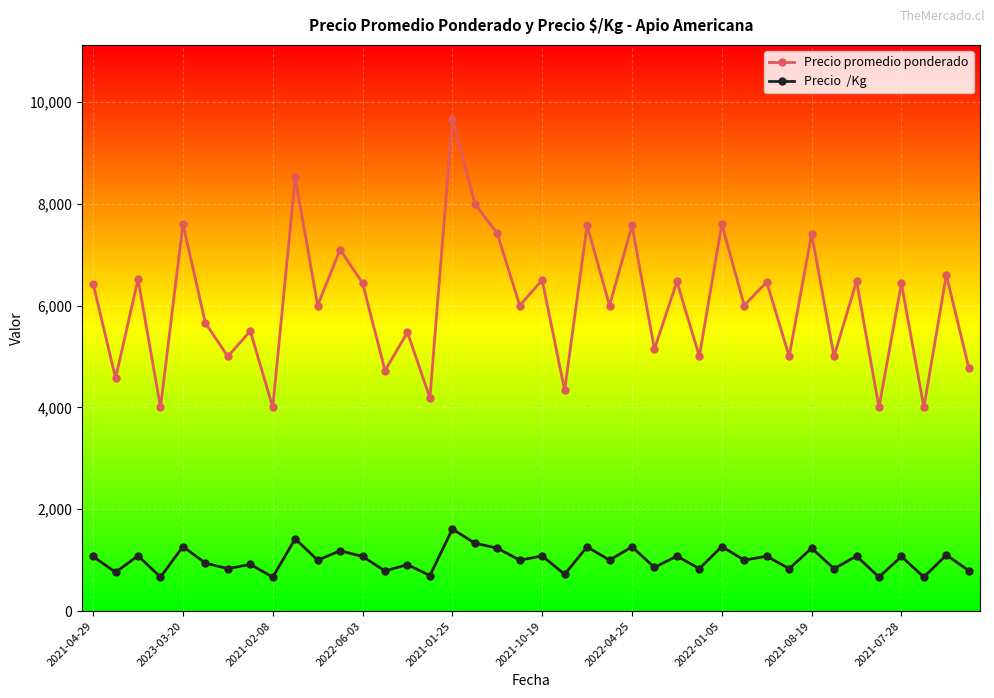

What is the minimum value shown in the chart?

667